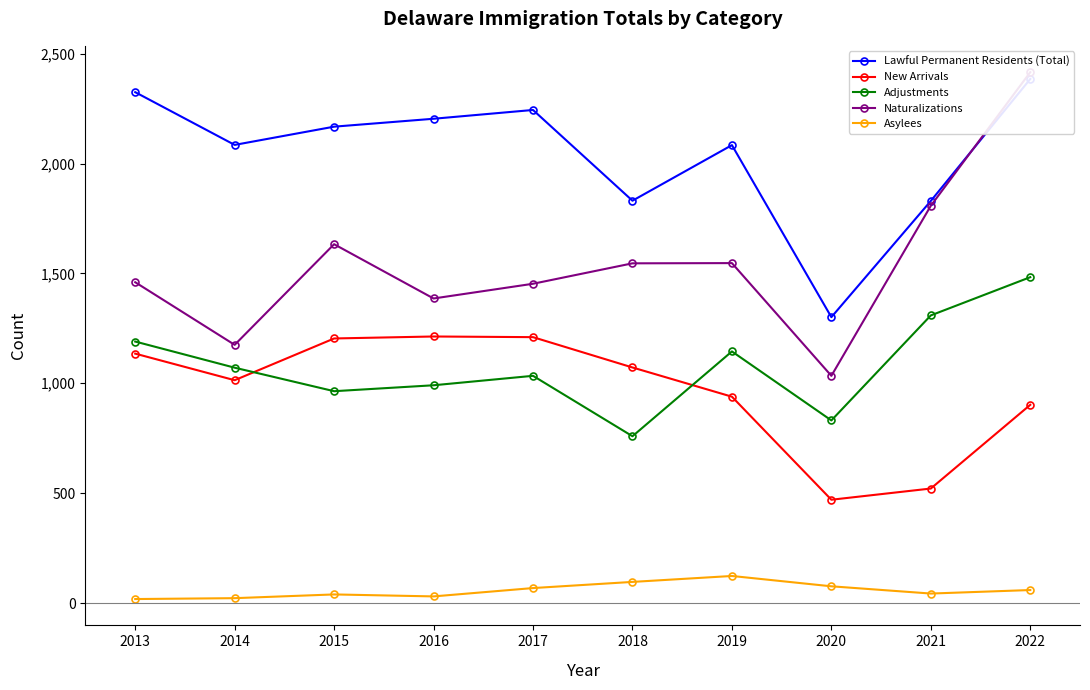

How many interior local peaks does the New Arrivals series have?

1